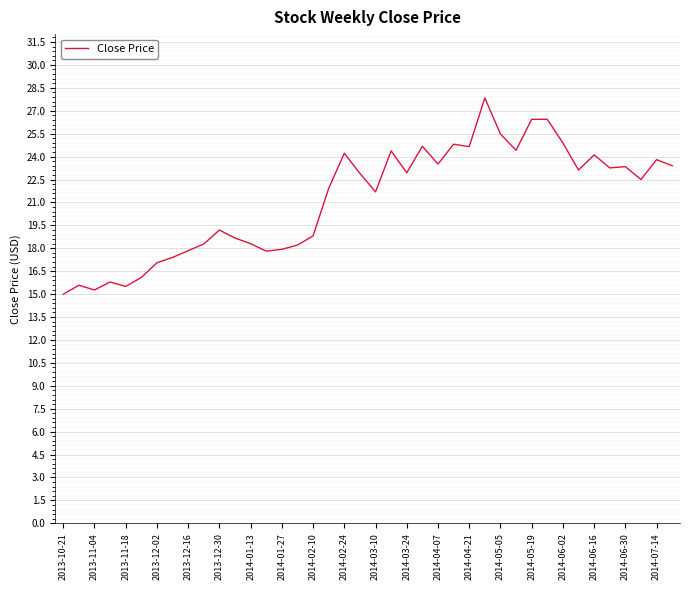

What is the maximum value shown in the chart?

27.8